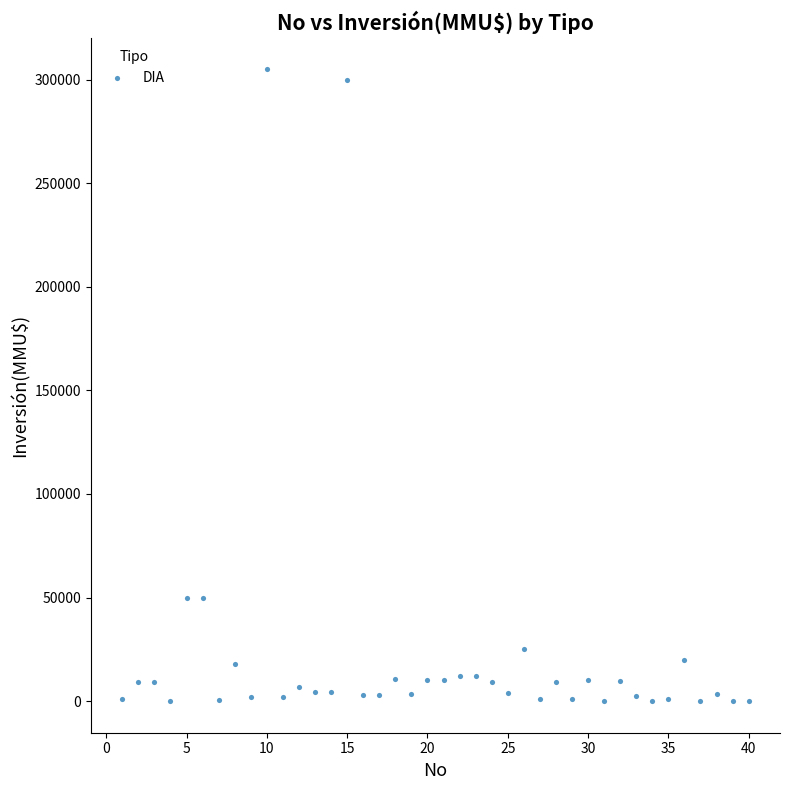

What is the range of X values (max minus min)?

39